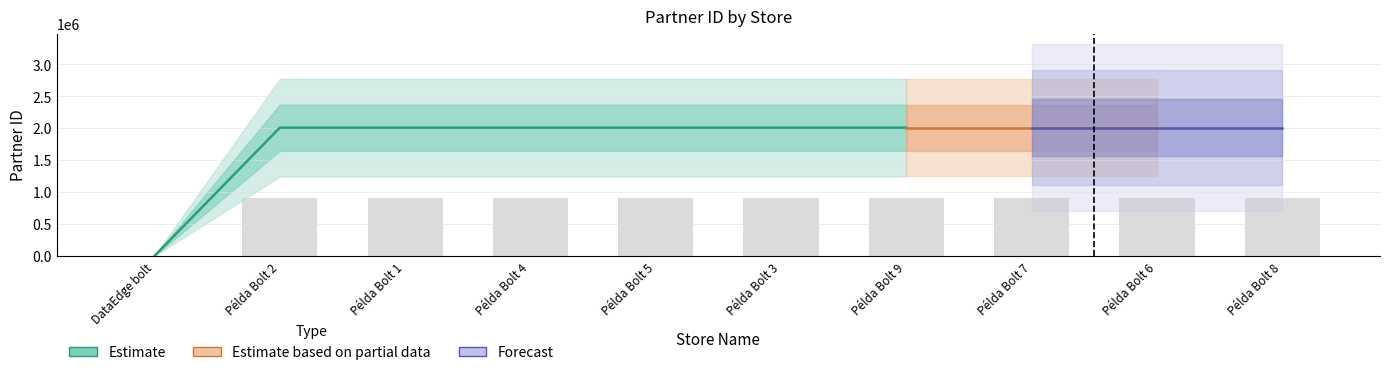

Which label corresponds to the smallest value in the chart?

DataEdge bolt